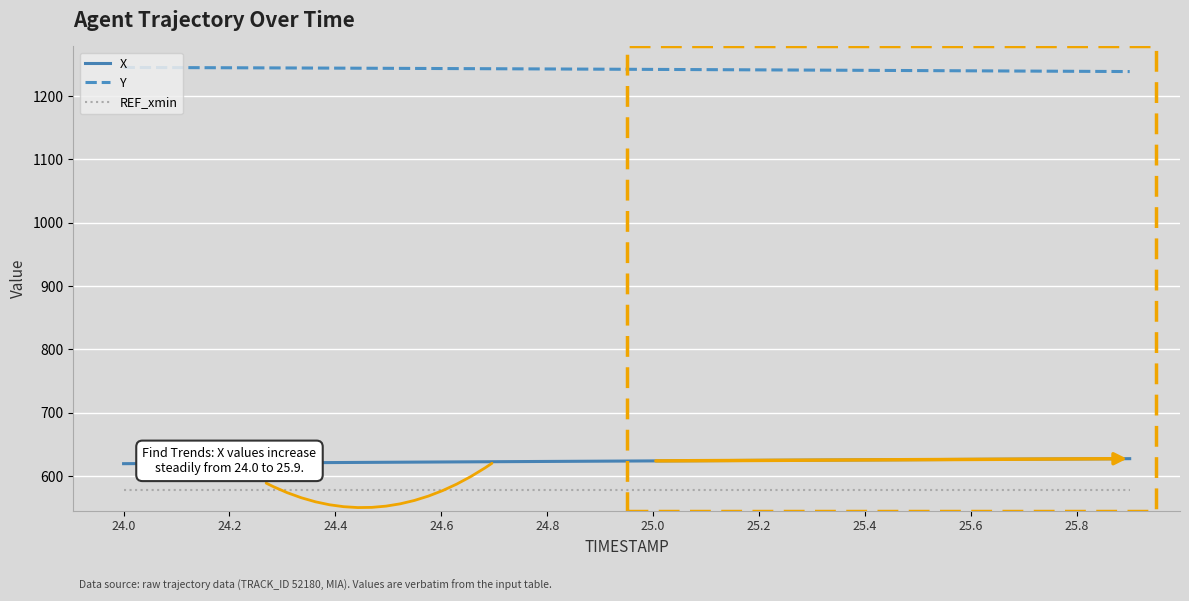

True or false: X and REF_xmin intersect in this chart.

False